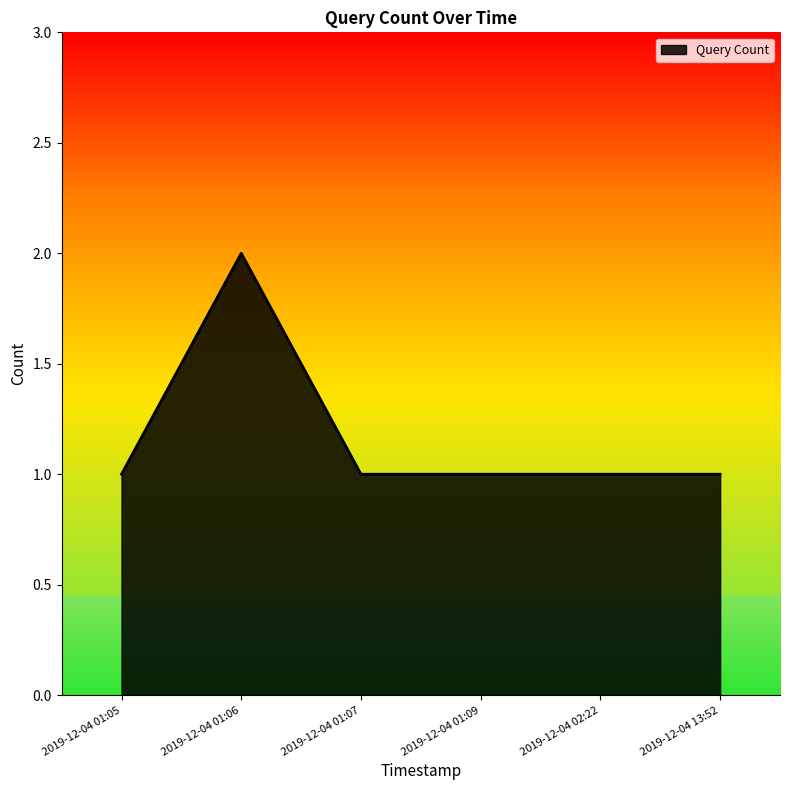

How many lines are shown in the chart?

1